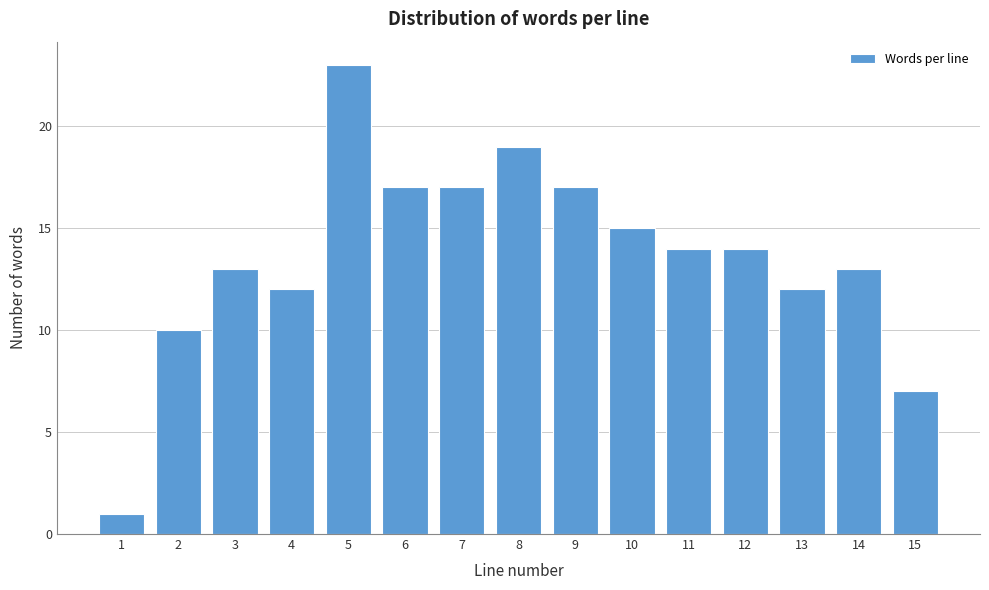

Reading left to right, what are all the values shown in this chart?

1	10	13	12	23	17	17	19	17	15	14	14	12	13	7